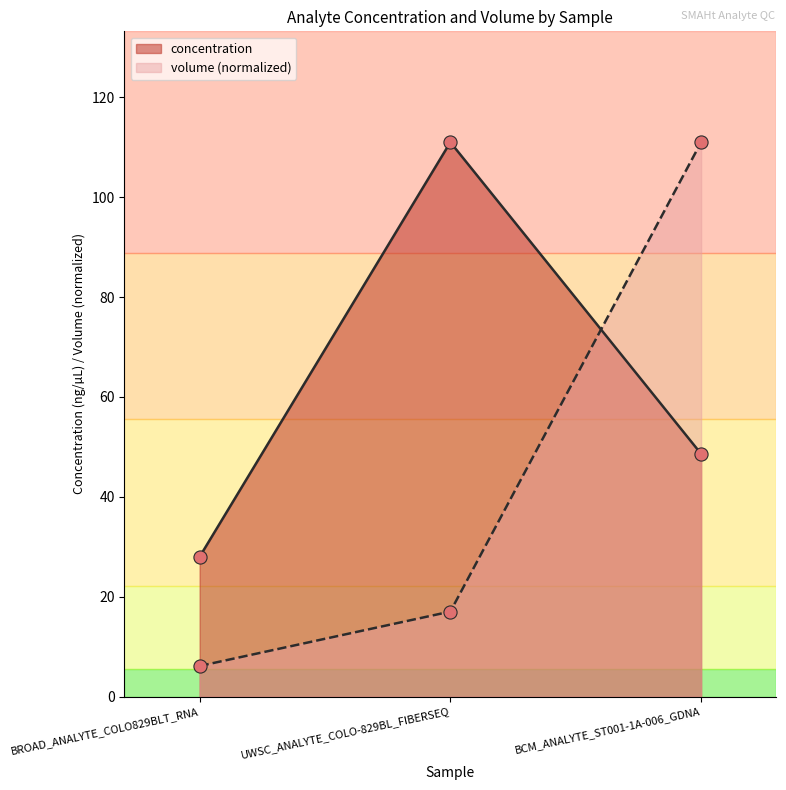

Which series contains the lowest Y value?

volume